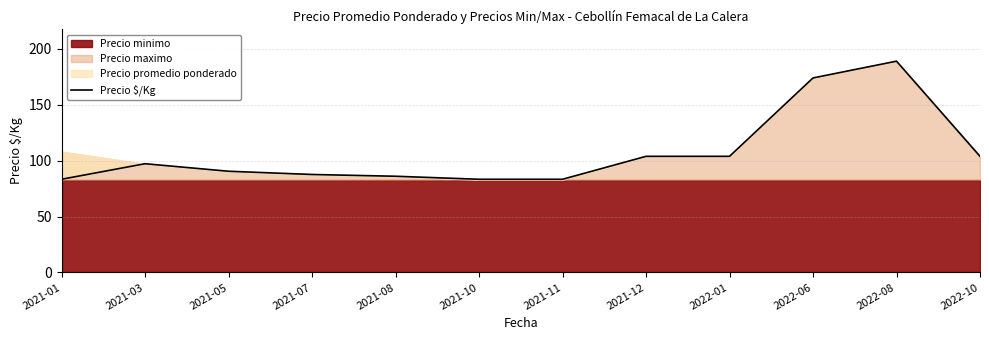

What is the value of the 12th point from the left?

103.8